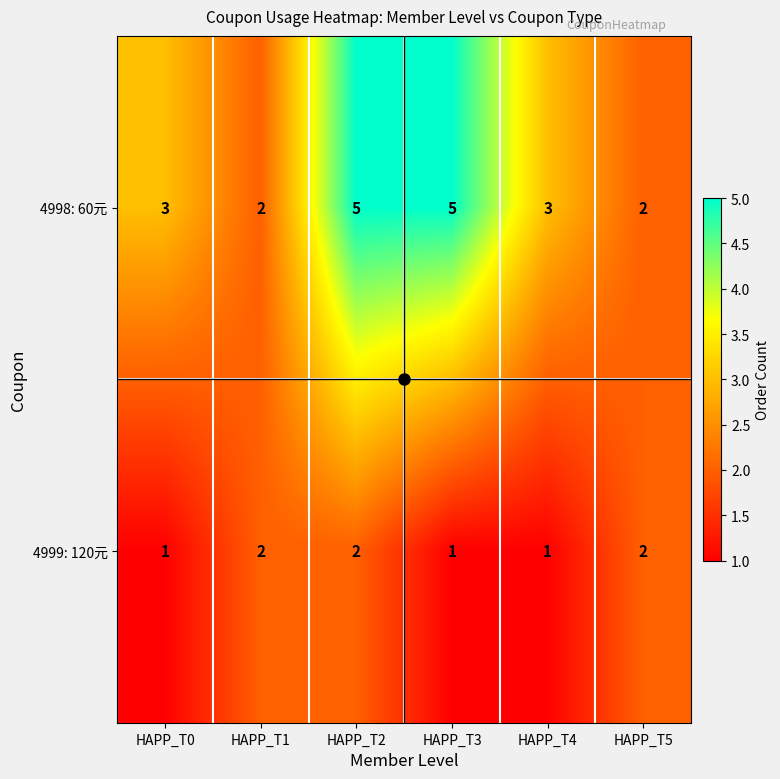

How many 4998: 60元 values are between 2 and 5?

6